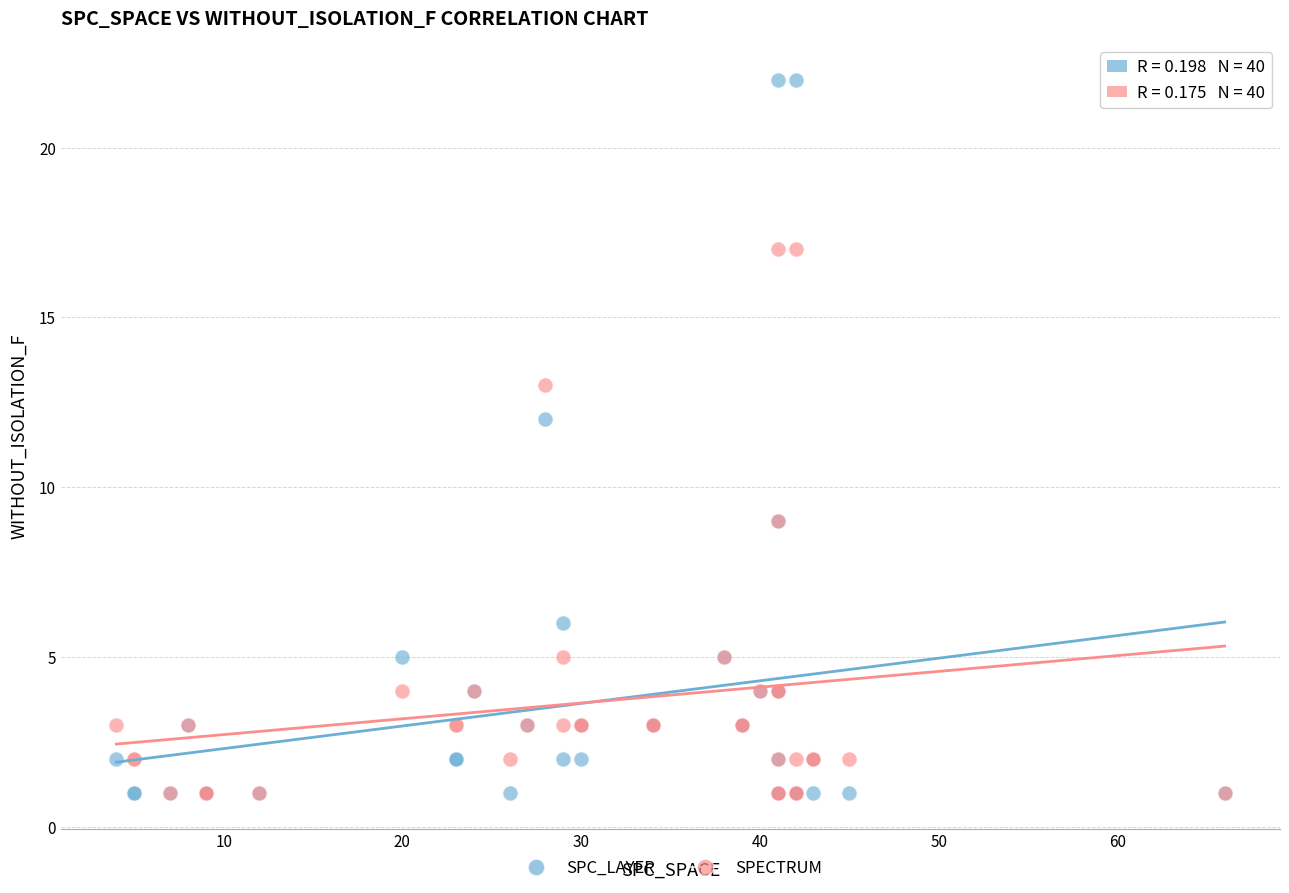

What are all the series names shown in the legend?

SPC_LAYER, SPECTRUM